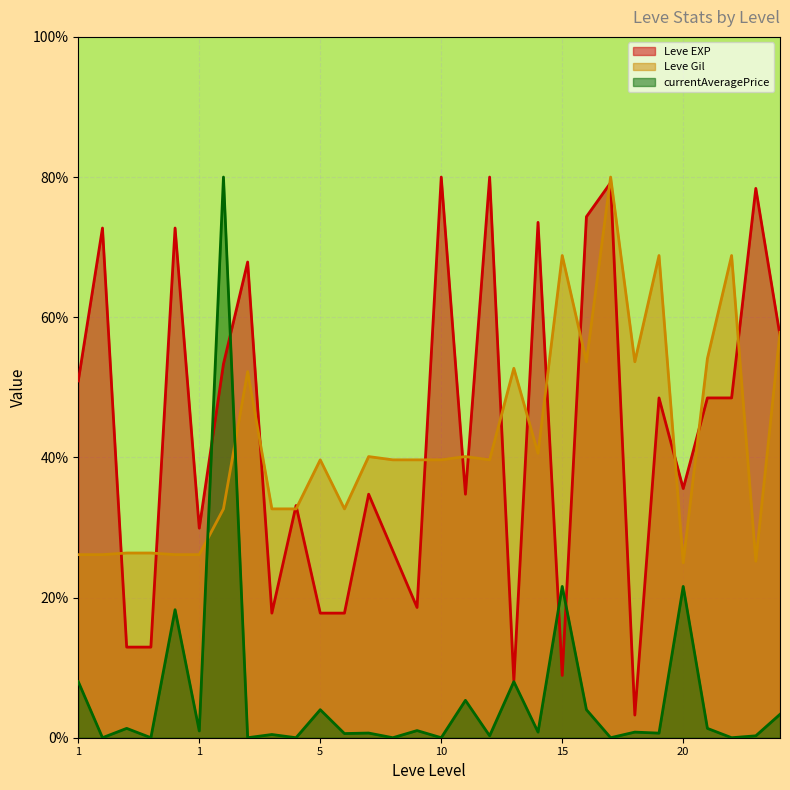

What is the difference between the Leve EXP values at 5 and 15?

8.9